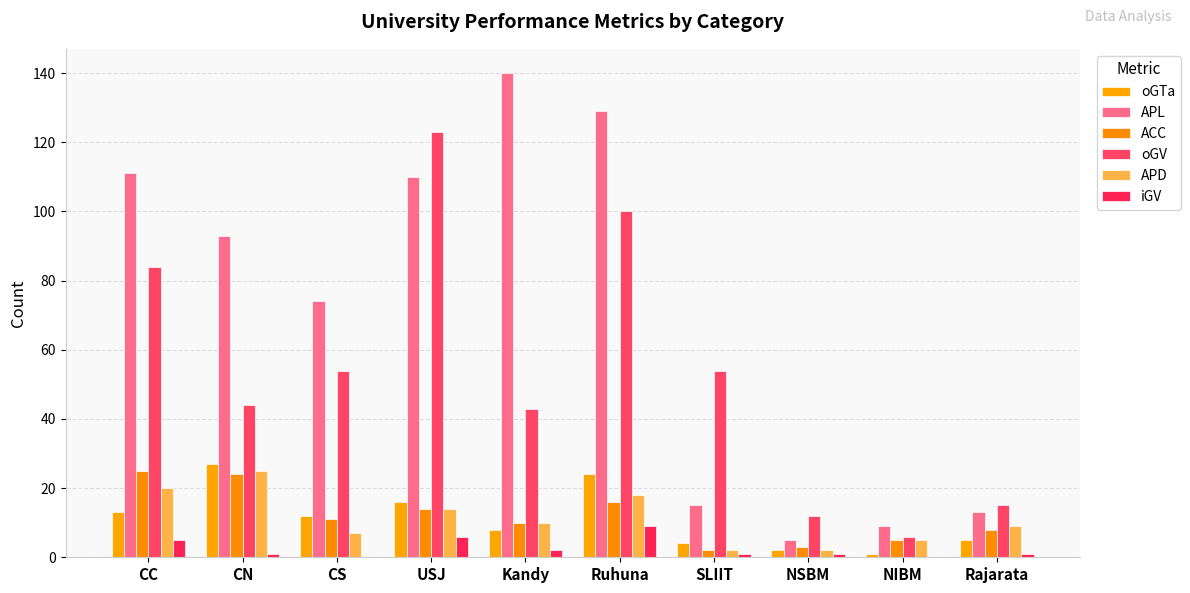

Reading left to right, transcribe all the data shown in this chart.

oGTa: 13	27	12	16	8	24	4	2	1	5
APL: 111	93	74	110	140	129	15	5	9	13
ACC: 25	24	11	14	10	16	2	3	5	8
oGV: 84	44	54	123	43	100	54	12	6	15
APD: 20	25	7	14	10	18	2	2	5	9
iGV: 5	1	0	6	2	9	1	1	0	1